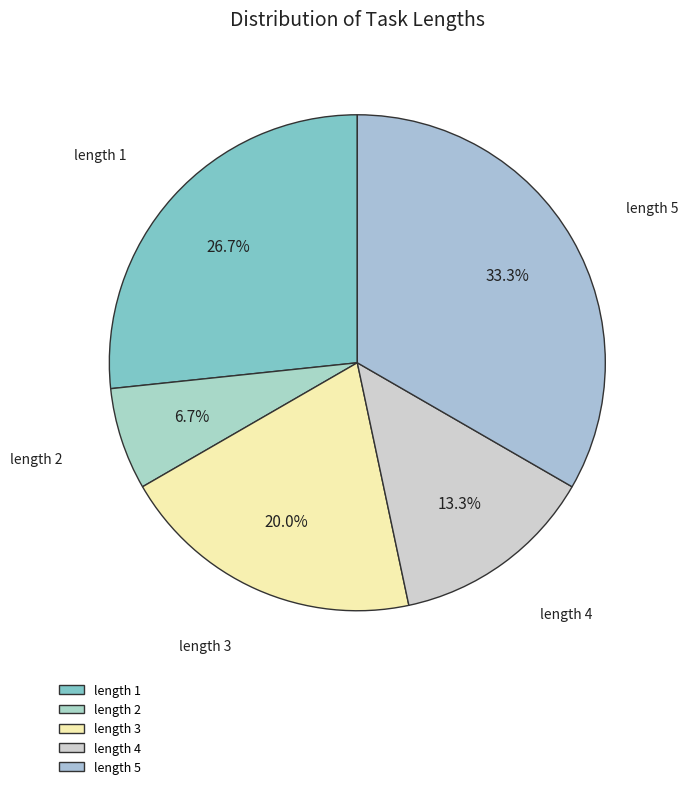

Which slice is the largest?

length 5